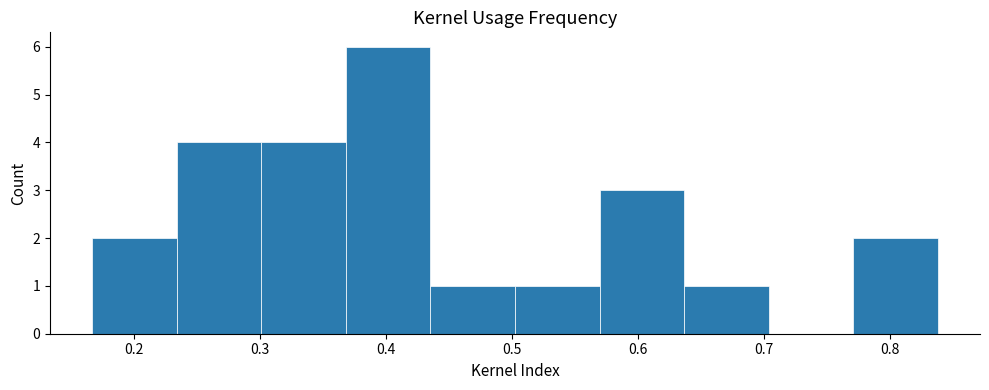

Over which range of the x-axis is the bar tallest?

0.37 to 0.44